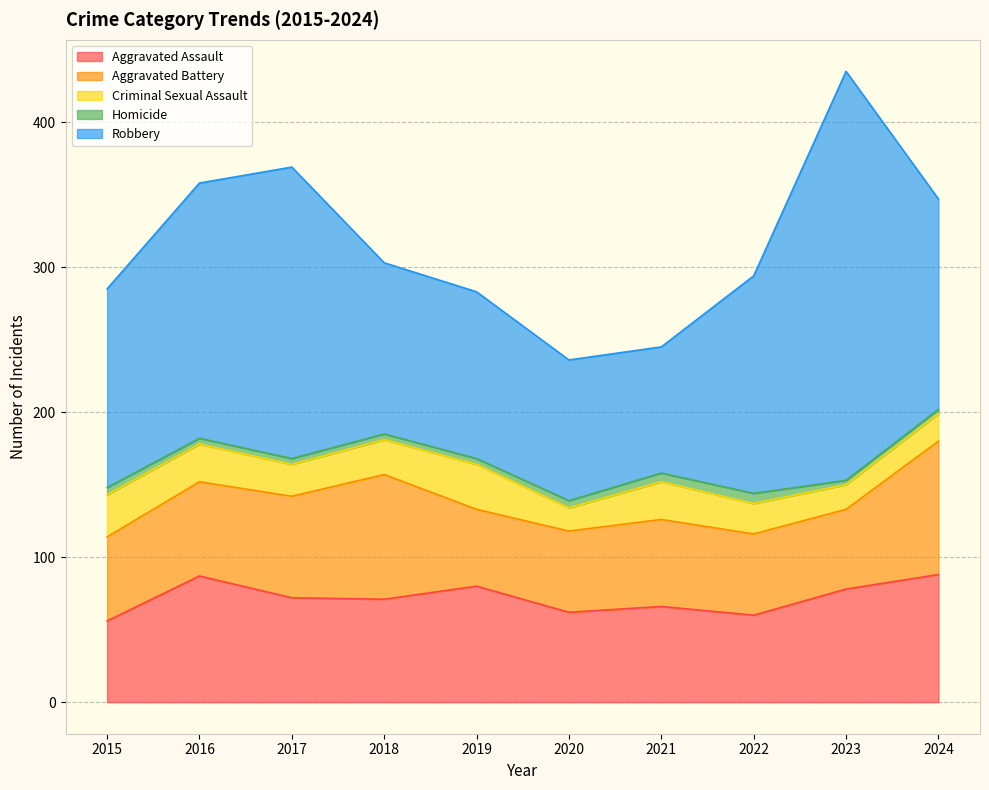

Does the chart have visible grid lines?

Yes